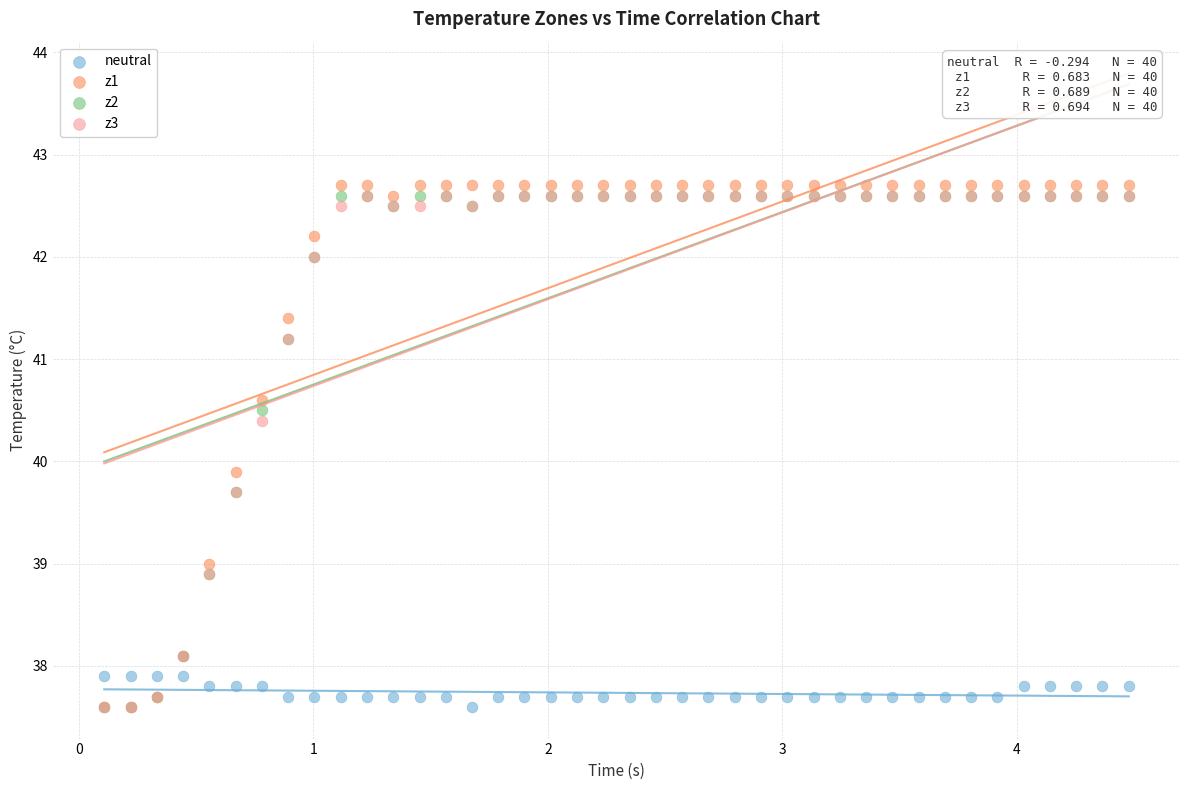

Across all series, what Y value is closest to 40?

39.9